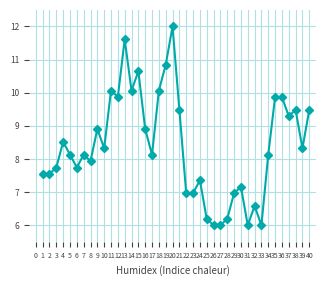

What is the difference between the maximum and second lowest values?

6.0